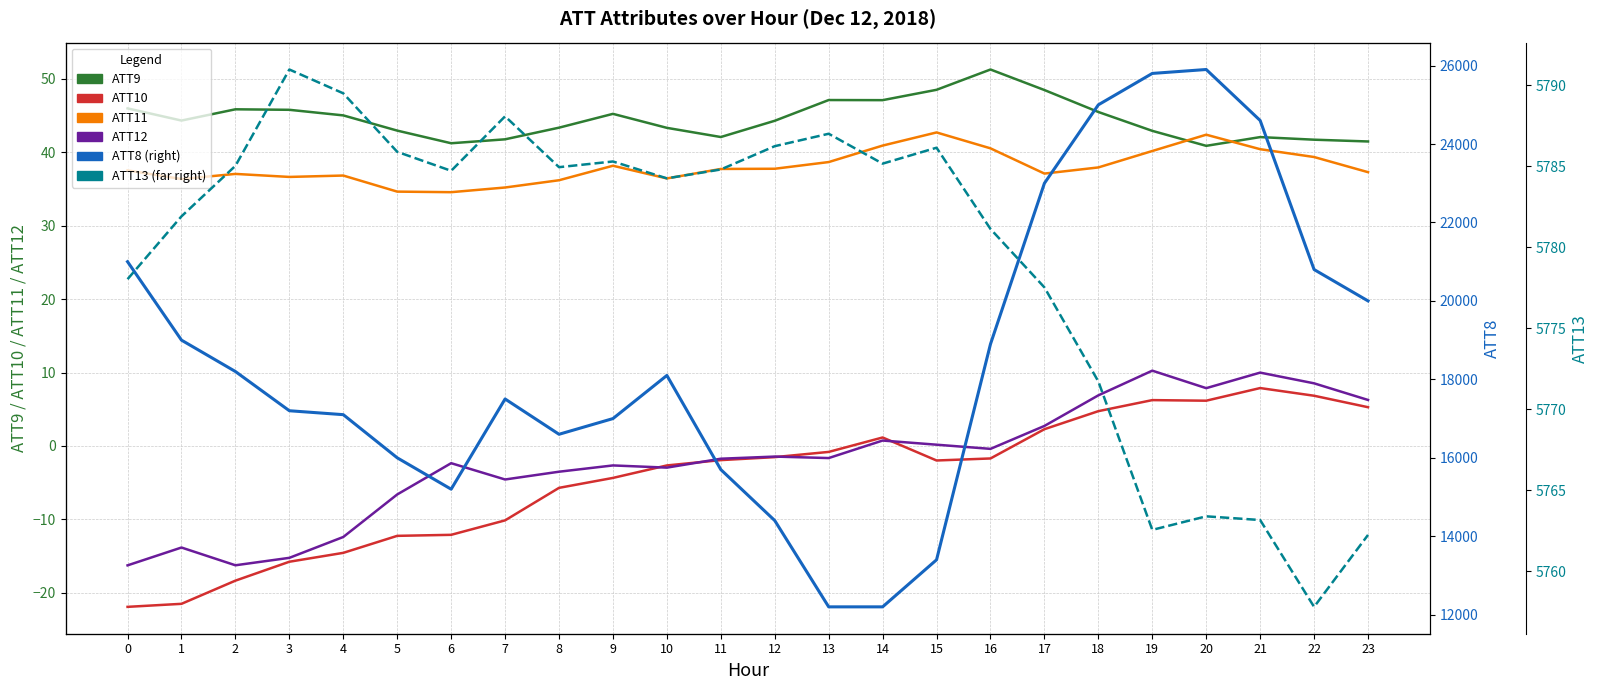

True or false: ATT8 and ATT11 cross at least once.

False